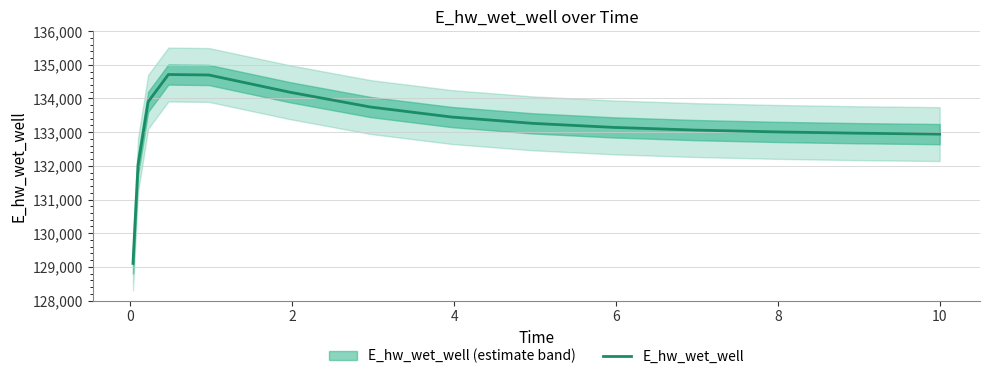

Reading left to right, list all the values displayed in this chart.

129101.6	132029.0	133902.5	134712.1	134697.9	134187.1	133745.8	133449.6	133261.8	133141.7	133062.4	133008.2	132970.1	132942.9	132942.2